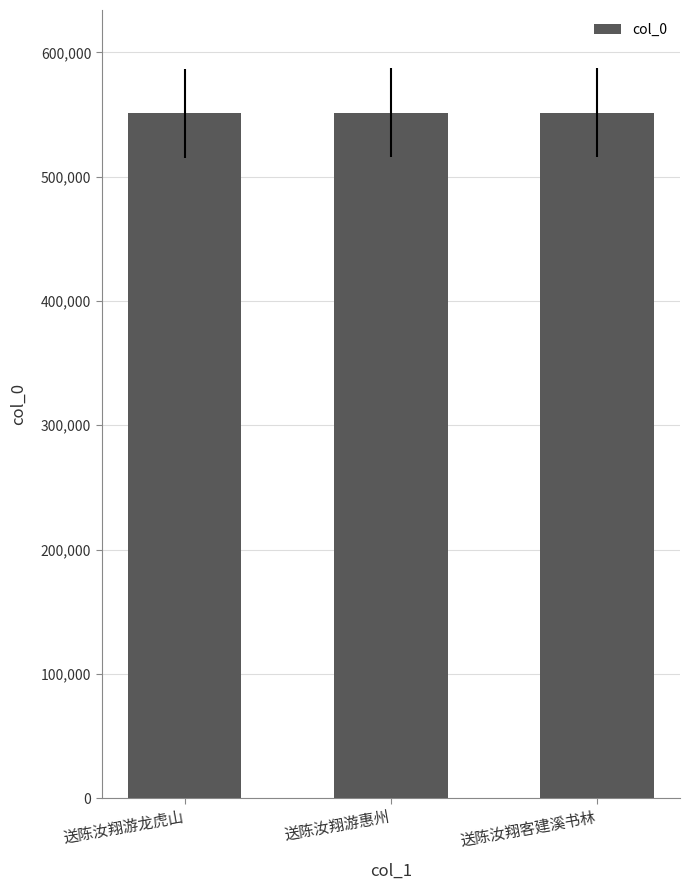

What is the minimum value shown in the chart?

550844